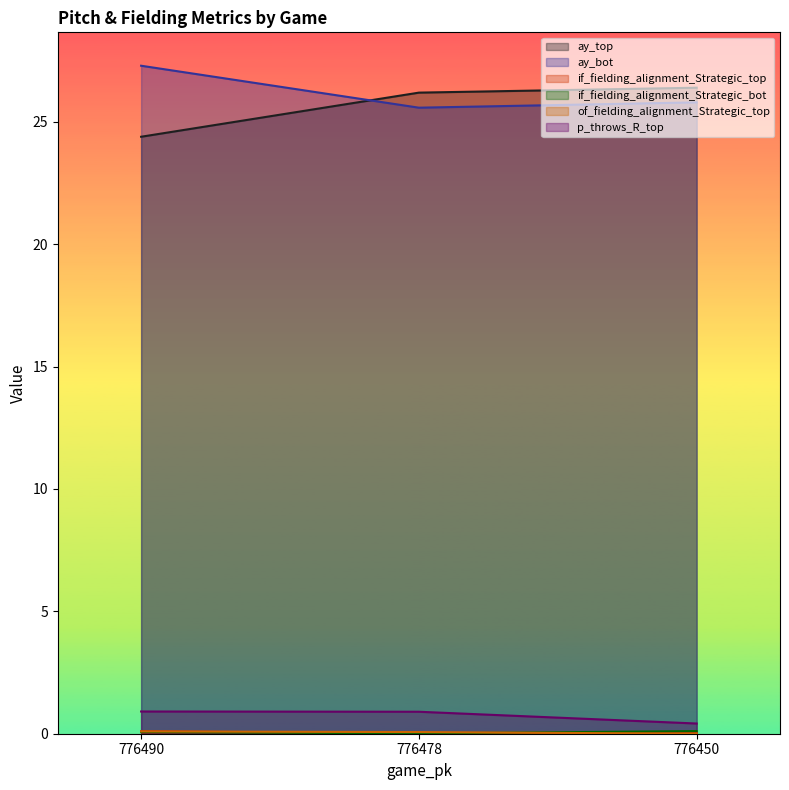

How many lines are shown in the chart?

6